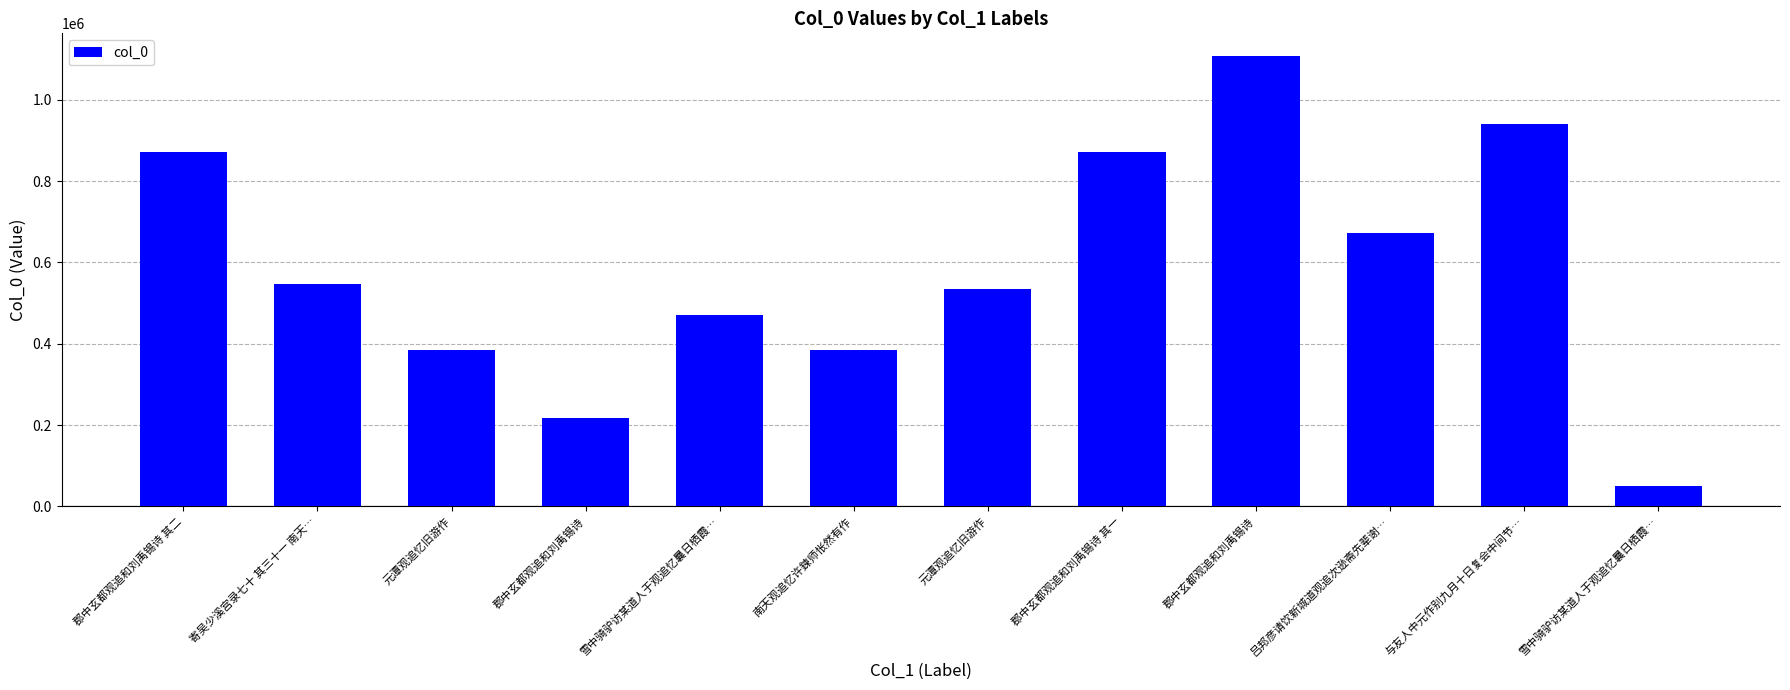

Are the bars horizontal?

No